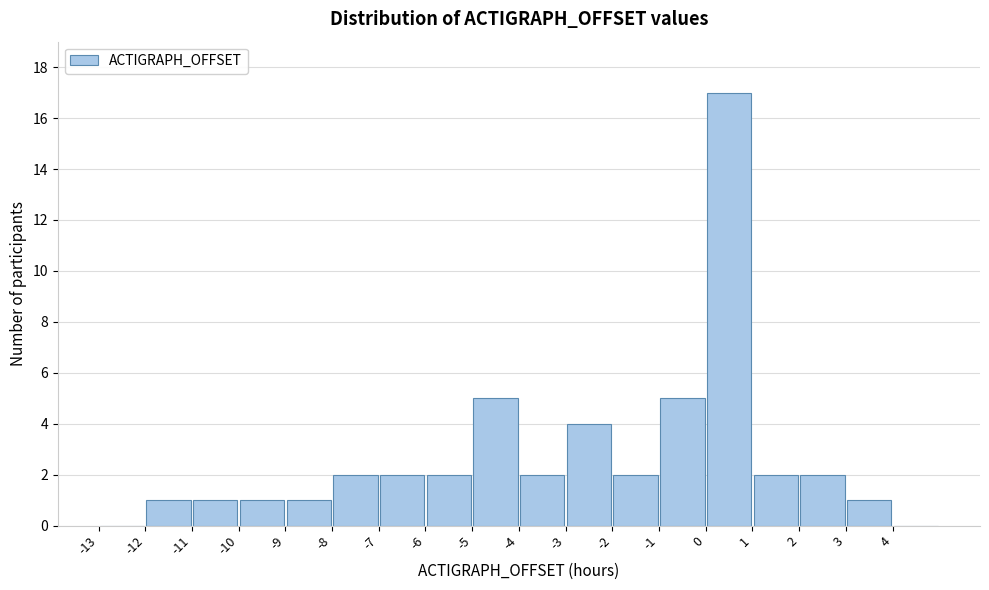

Over which range of the x-axis is the bar tallest?

0 to 1